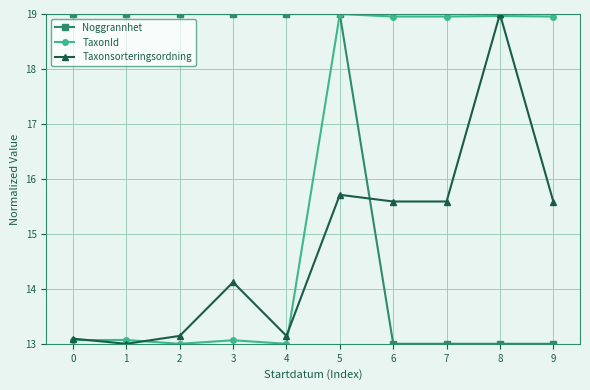

How many lines are shown in the chart?

3